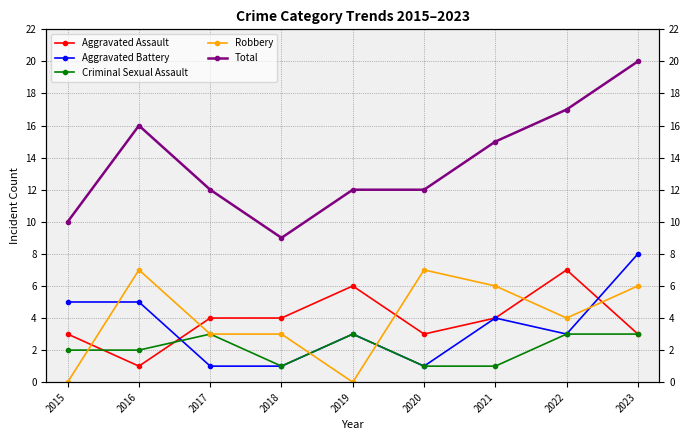

At which category is the sum across all series the highest?

2023